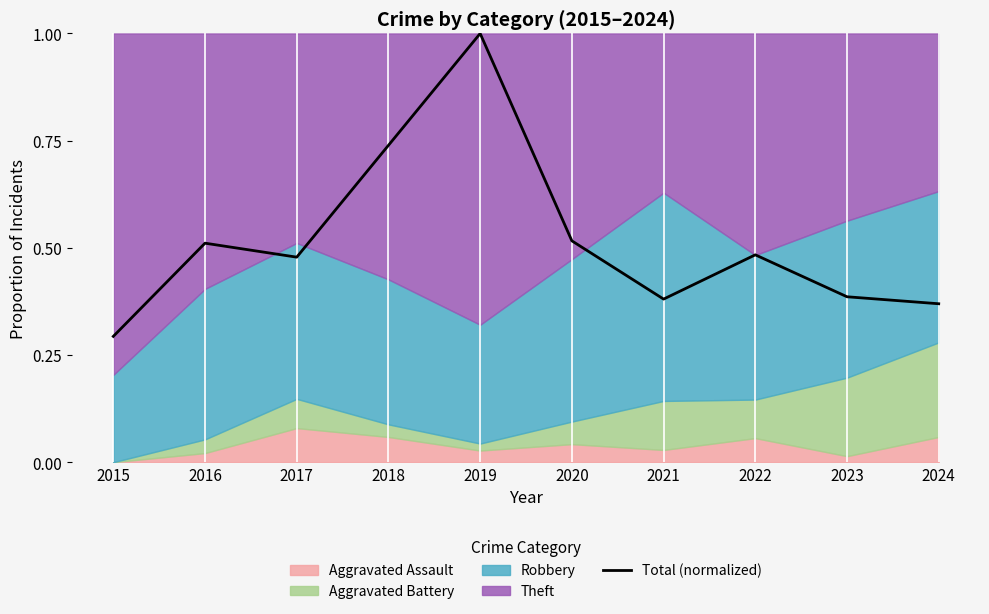

True or false: the data has more than 2 interior local peaks.

True